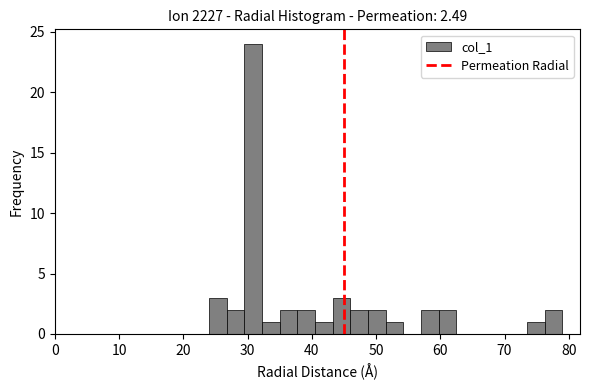

Around what value on the x-axis is the tallest bar? Give the approximate position of its centre, as read against the axis.

31